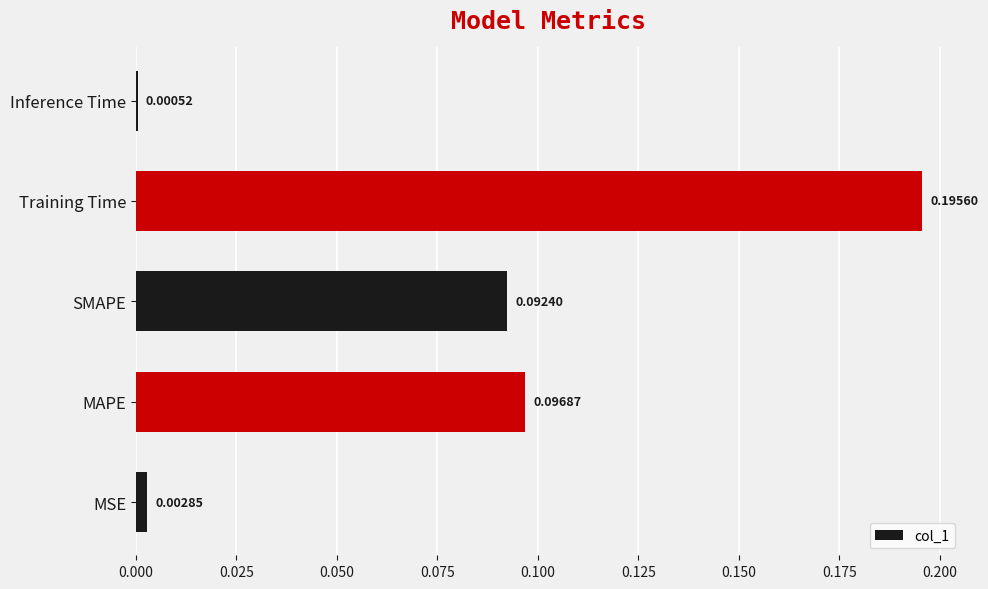

Which has a higher value, Inference Time or MAPE?

MAPE